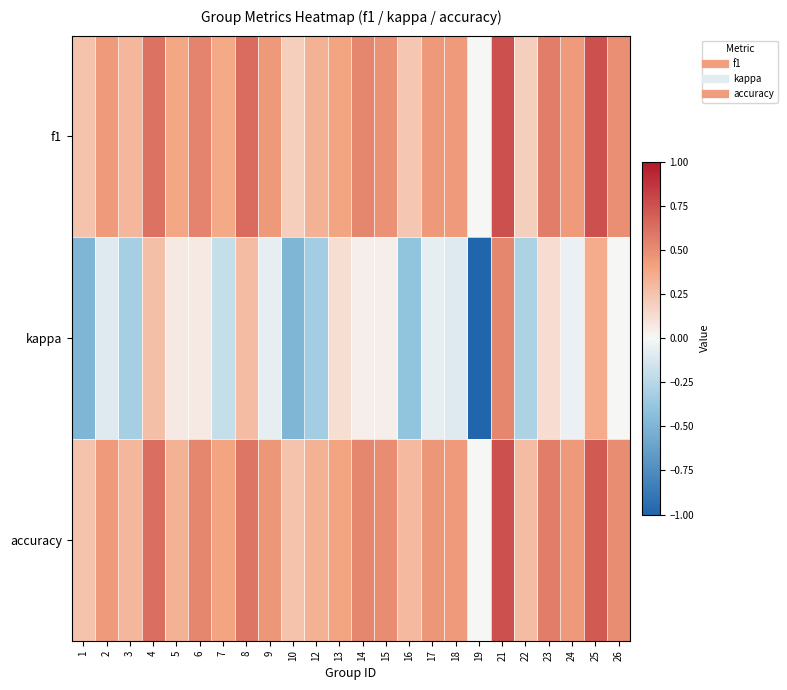

Reading left to right, what are all the values shown in this chart?

f1: 1=0.2	2=0.4	3=0.3	4=0.6	5=0.4	6=0.5	7=0.4	8=0.6	9=0.4	10=0.2	12=0.3	13=0.4	14=0.5	15=0.5	16=0.2	17=0.4	18=0.4	19=0.0	21=0.8	22=0.2	23=0.6	24=0.4	25=0.8	26=0.5
kappa: 1=-0.5	2=-0.1	3=-0.3	4=0.3	5=0.1	6=0.1	7=-0.2	8=0.3	9=-0.1	10=-0.5	12=-0.3	13=0.1	14=0.0	15=0.0	16=-0.4	17=-0.1	18=-0.1	19=-1.0	21=0.5	22=-0.3	23=0.1	24=-0.0	25=0.4	26=0.0
accuracy: 1=0.2	2=0.4	3=0.3	4=0.6	5=0.3	6=0.5	7=0.4	8=0.6	9=0.5	10=0.2	12=0.3	13=0.4	14=0.5	15=0.5	16=0.3	17=0.5	18=0.4	19=0.0	21=0.8	22=0.3	23=0.6	24=0.5	25=0.7	26=0.5